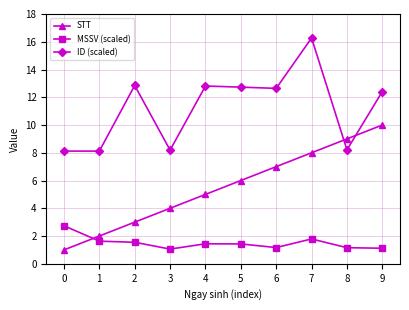

What is the smallest value displayed?

1.0